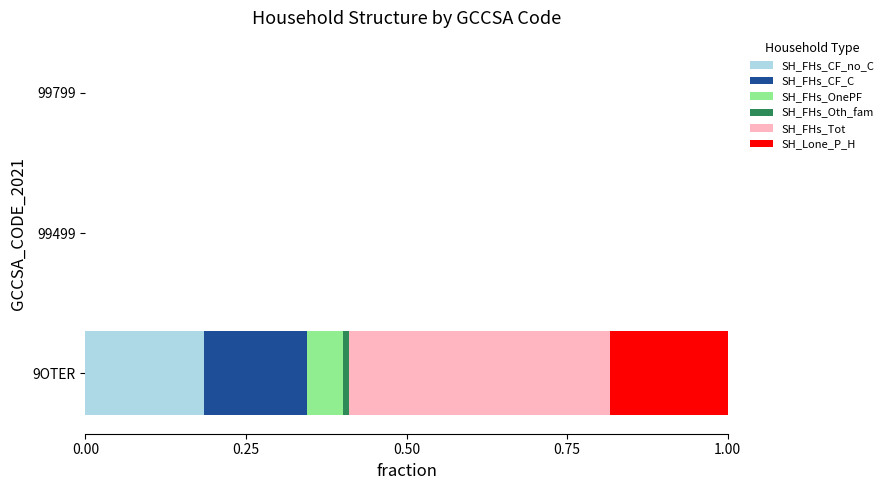

The value of SH_FHs_CF_no_C at 99499 is -0.1. True or false?

False